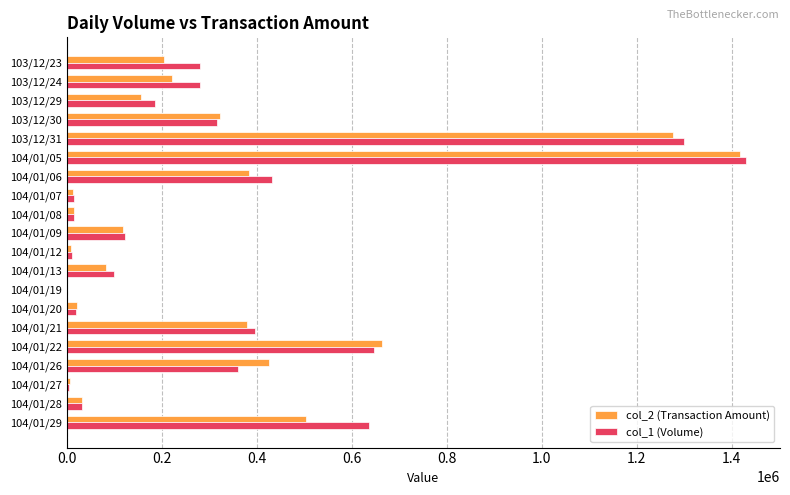

What is the maximum value shown in the chart?

1430000